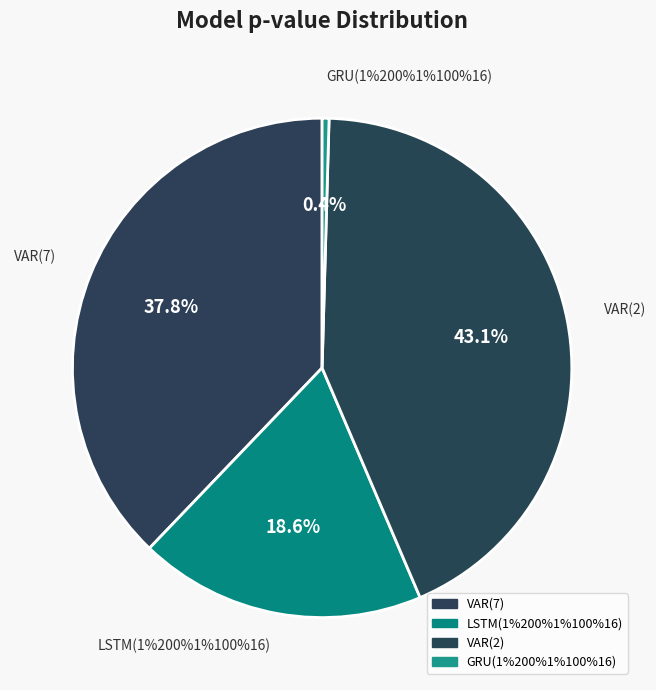

Which category has the biggest portion of the pie?

VAR(2)